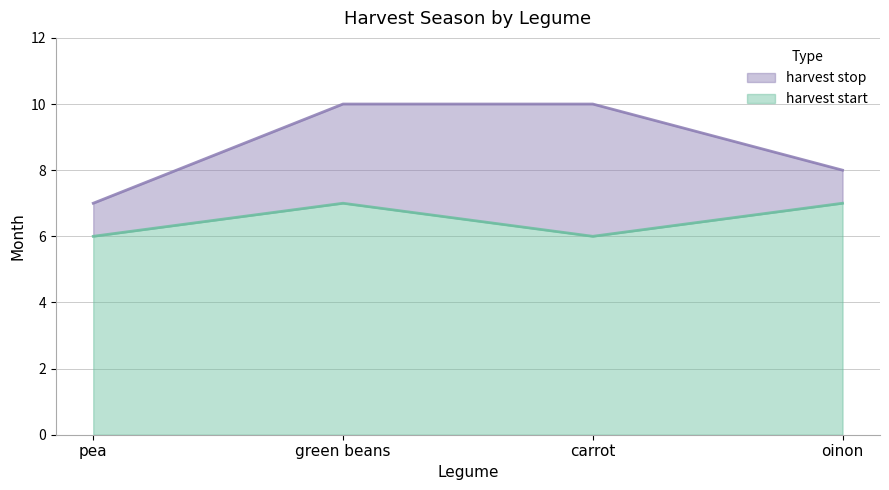

What is the maximum value for harvest start?

7